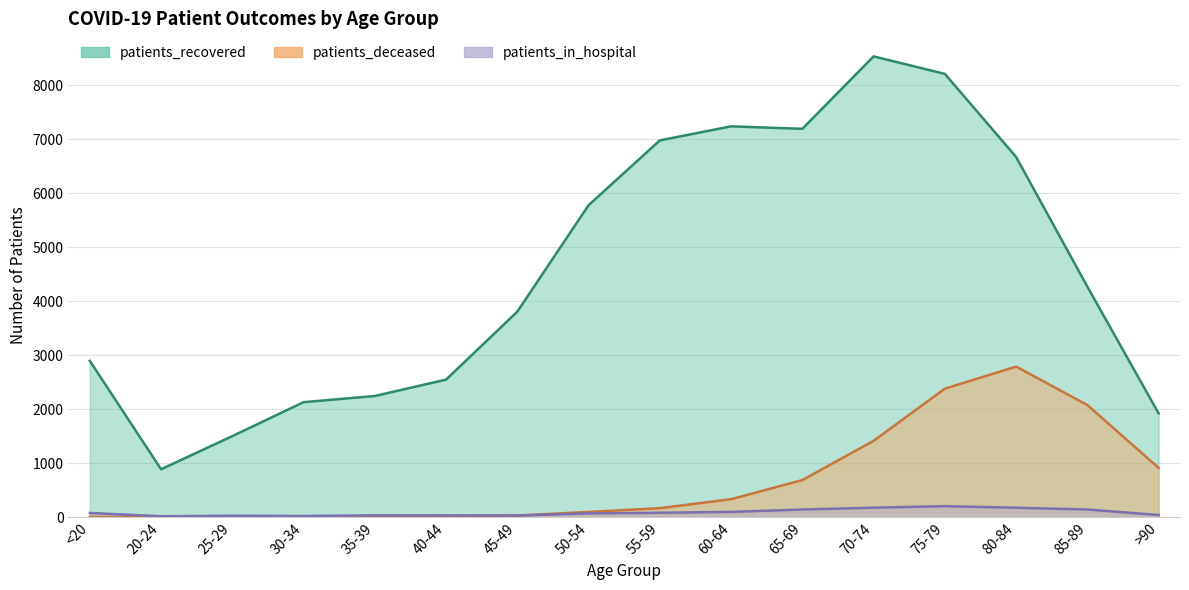

Reading left to right, list all the values displayed in this chart.

patients_recovered: 2899	891	1505	2133	2248	2551	3810	5780	6980	7240	7194	8535	8211	6673	4271	1926
patients_deceased: 10	3	3	13	13	20	35	101	171	337	691	1418	2383	2792	2080	916
patients_in_hospital: 82	21	31	26	38	37	34	74	86	102	146	180	208	179	146	44